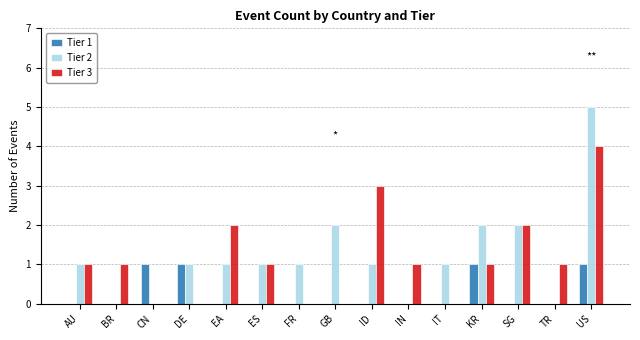

Is it true that Tier 2 equals 0 at TR?

True